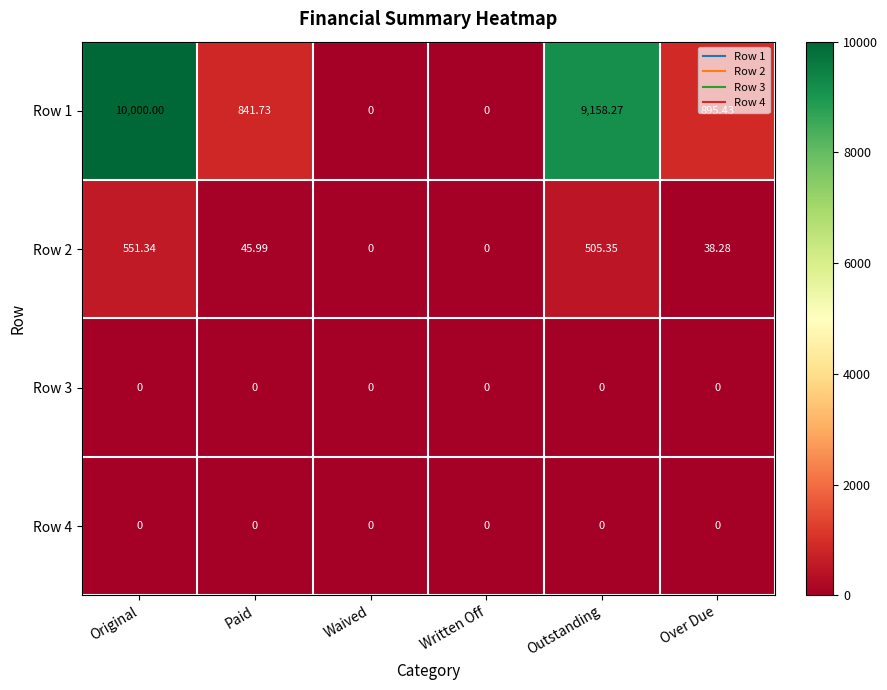

At which category is the sum across all series the highest?

Original